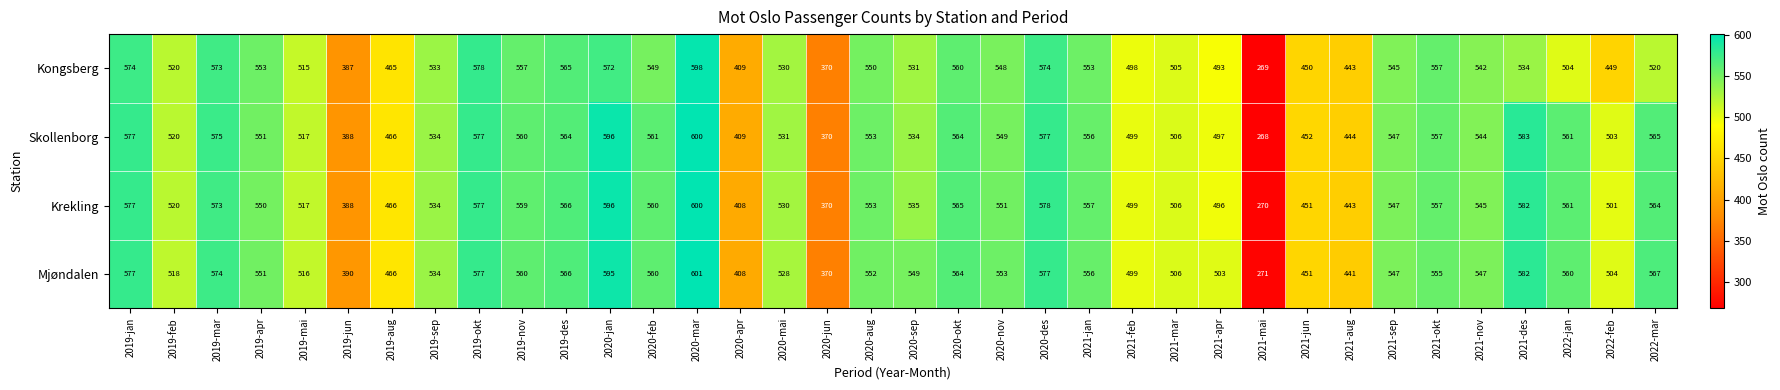

What is the maximum value shown in the chart?

601